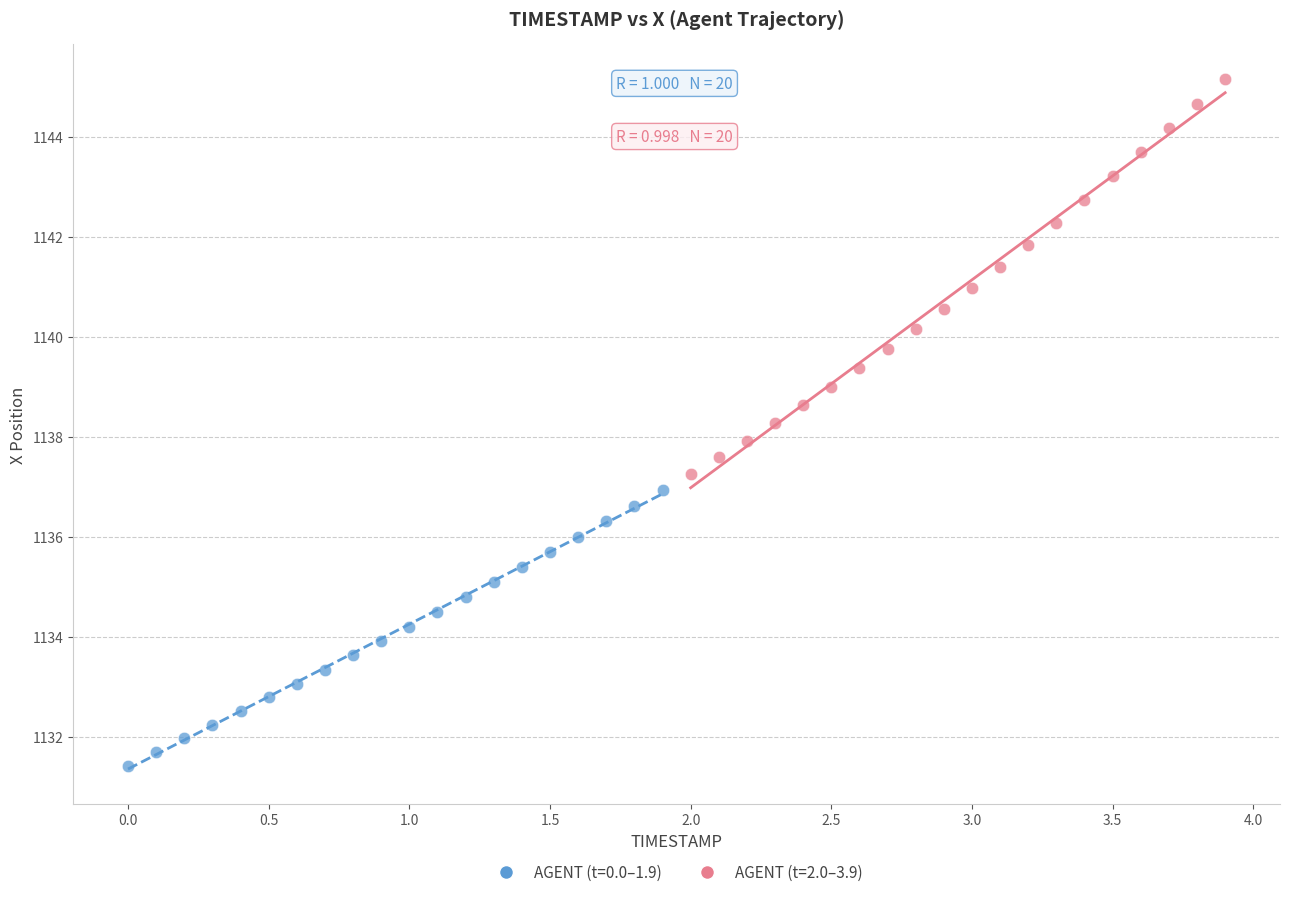

Which series reaches the maximum Y coordinate?

AGENT (t=2.0–3.9)